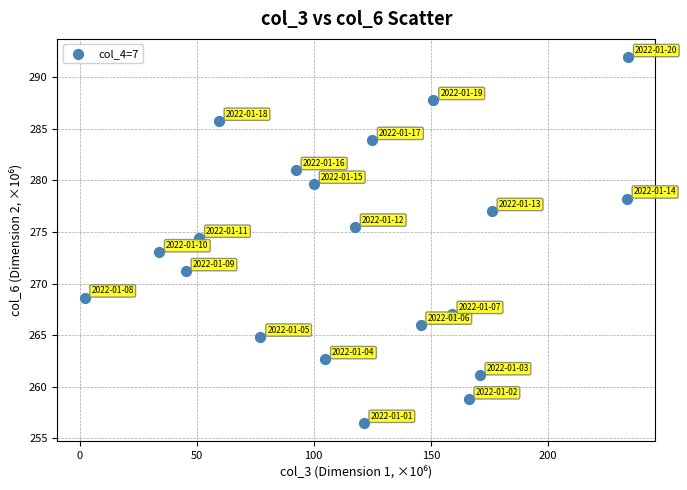

What Y value in the scatter plot is closest to 274?

274.4